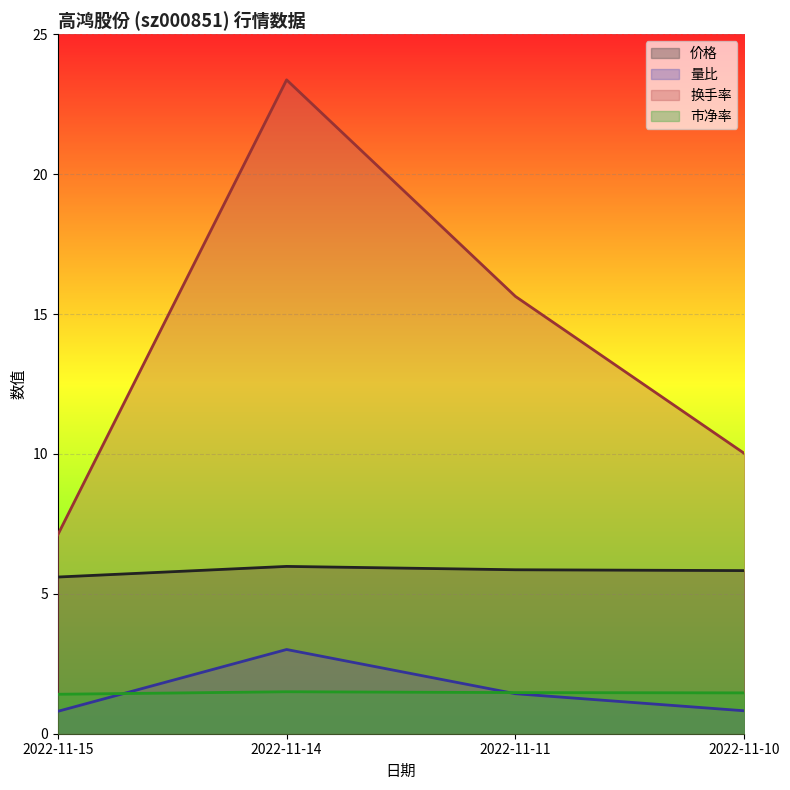

Is the value of 量比 at 2022-11-14 greater than the value of 市净率 at 2022-11-10?

Yes